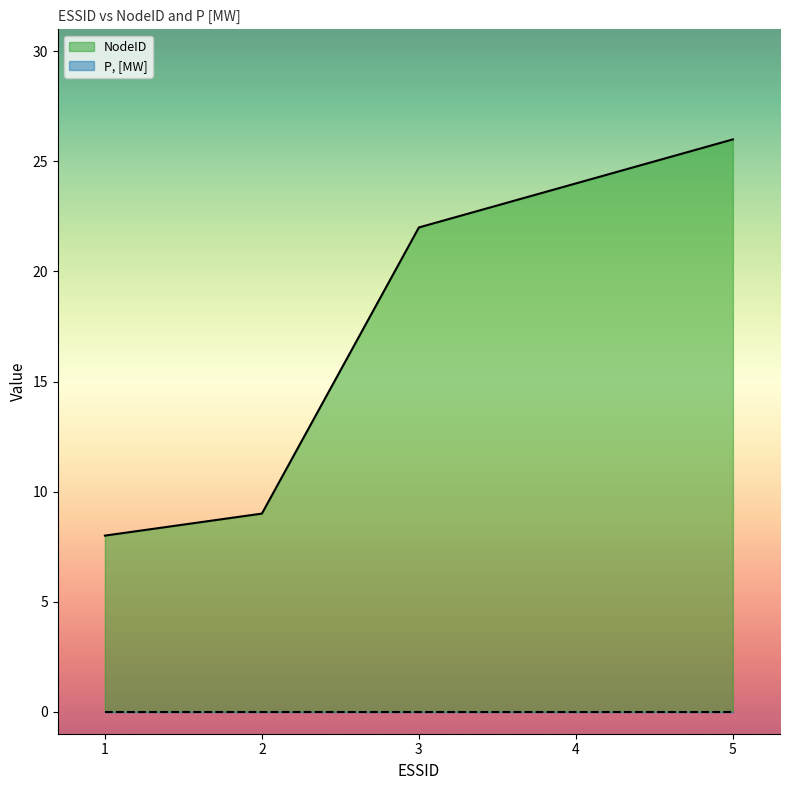

List the labels in order of value, smallest first.

1, 2, 3, 4, 5